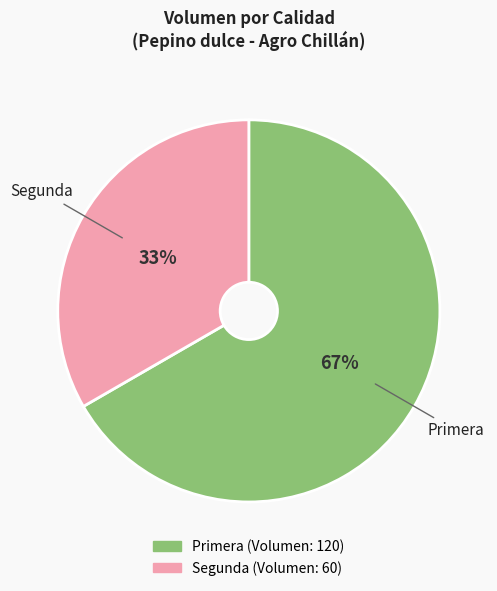

Which slice is the smallest?

Segunda